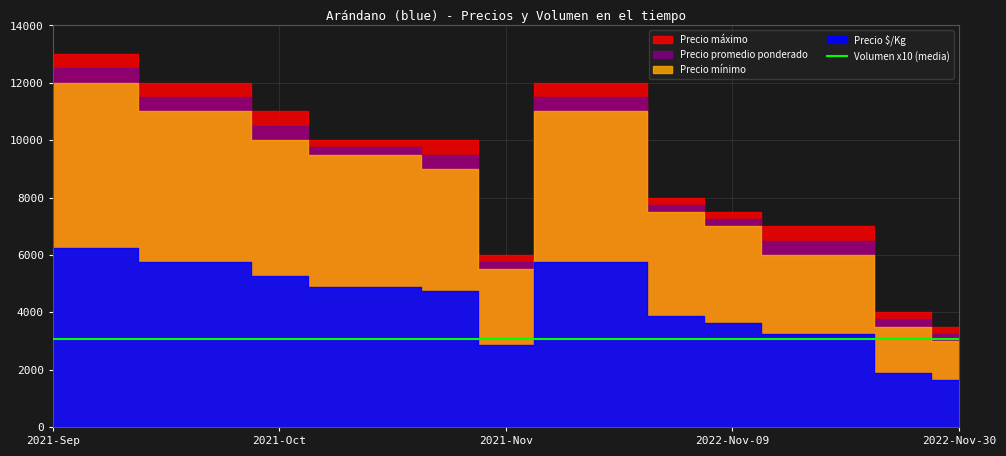

What are all the series names shown in the legend?

Precio máximo, Precio promedio ponderado, Precio mínimo, Precio $/Kg, Volumen